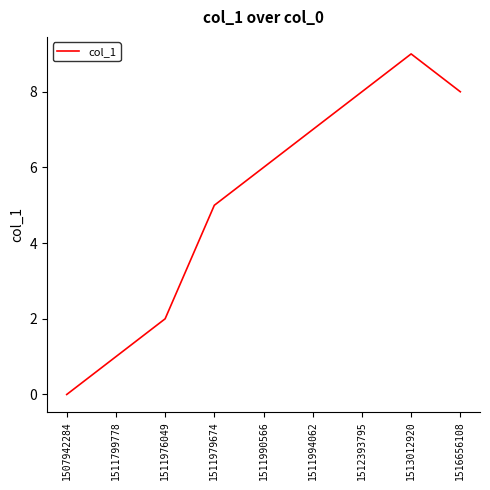

The chart shows a value of 5 at 1512393795. True or false?

False